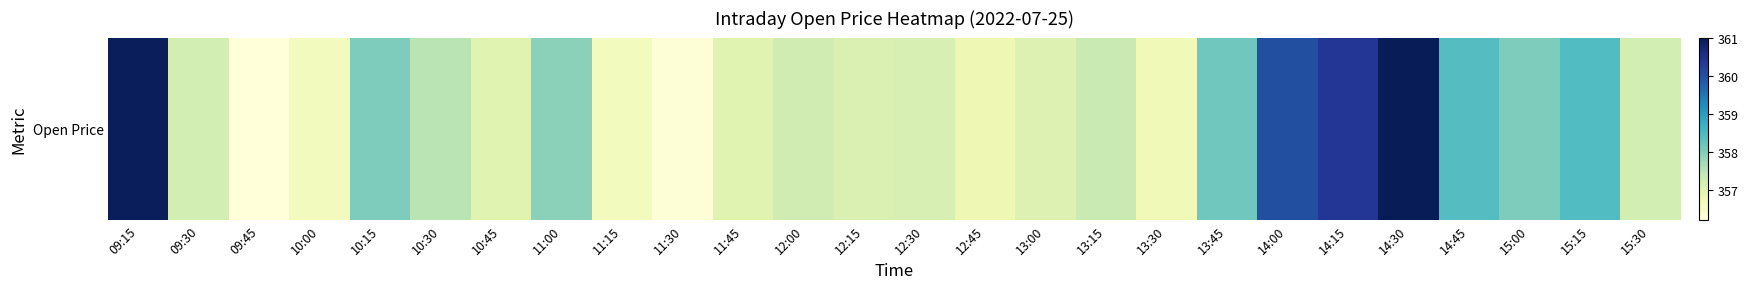

The value at 14:45 is 497.2. True or false?

False